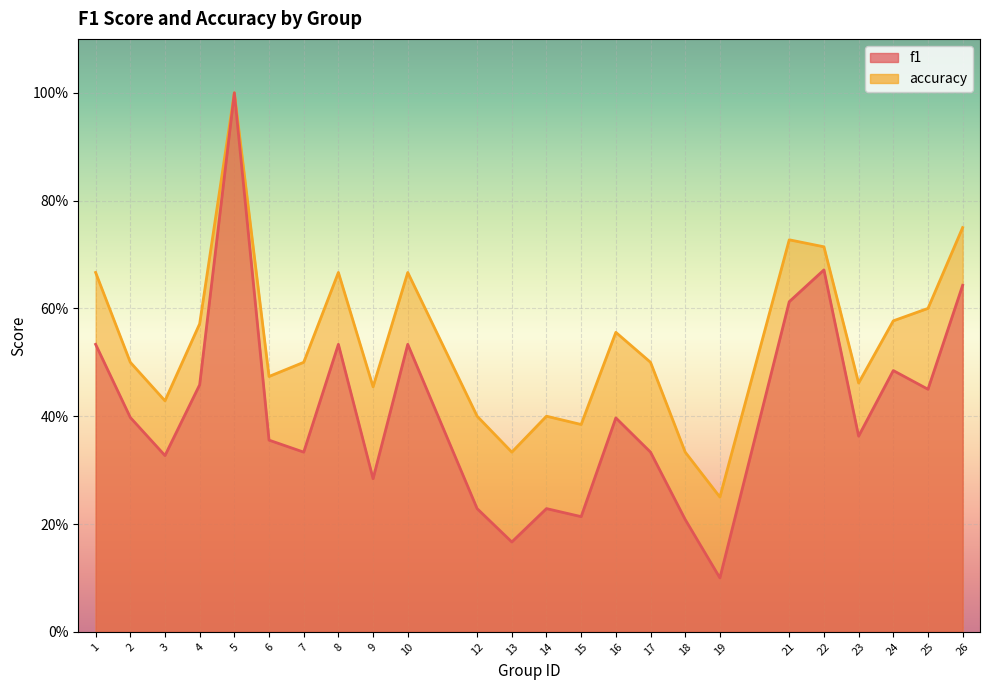

Between 6 and 12, which series saw the biggest shift?

f1